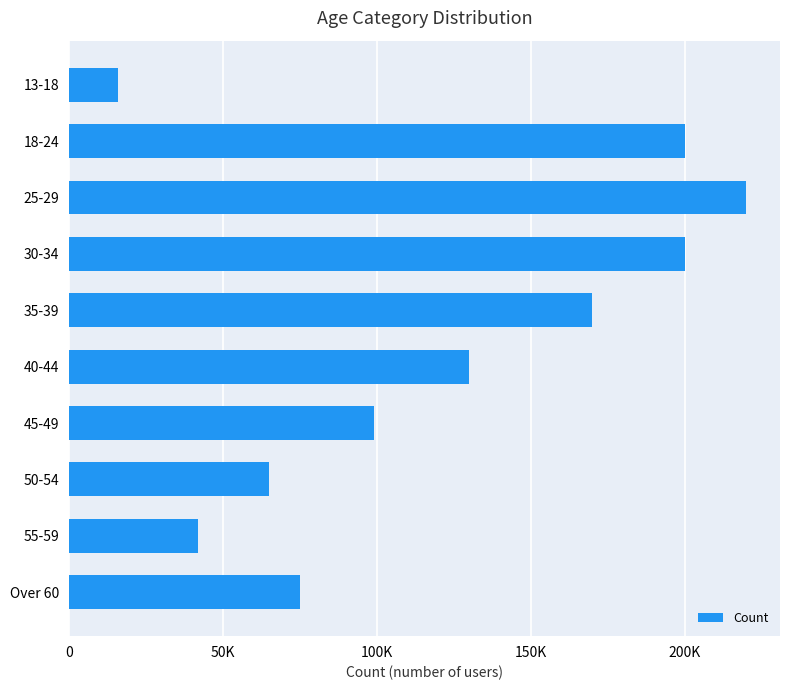

Are the bars horizontal?

Yes